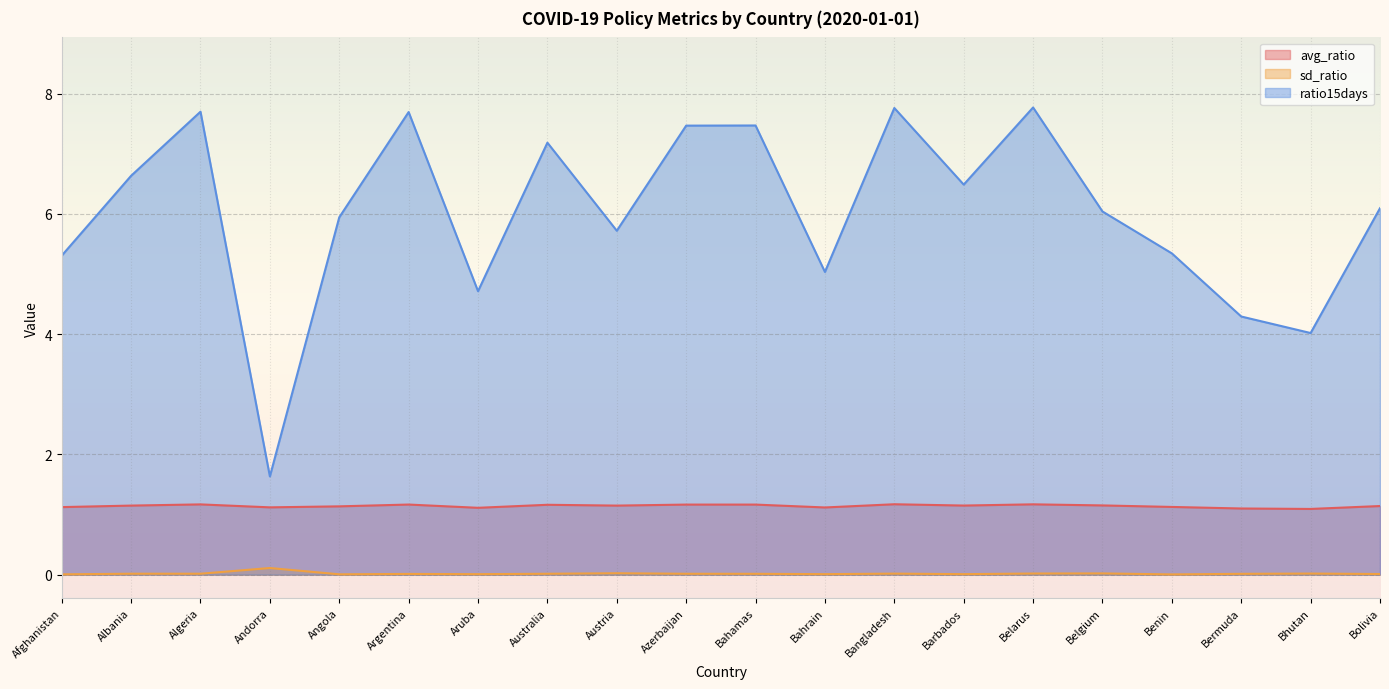

At which category is the sum across all series the highest?

Belarus